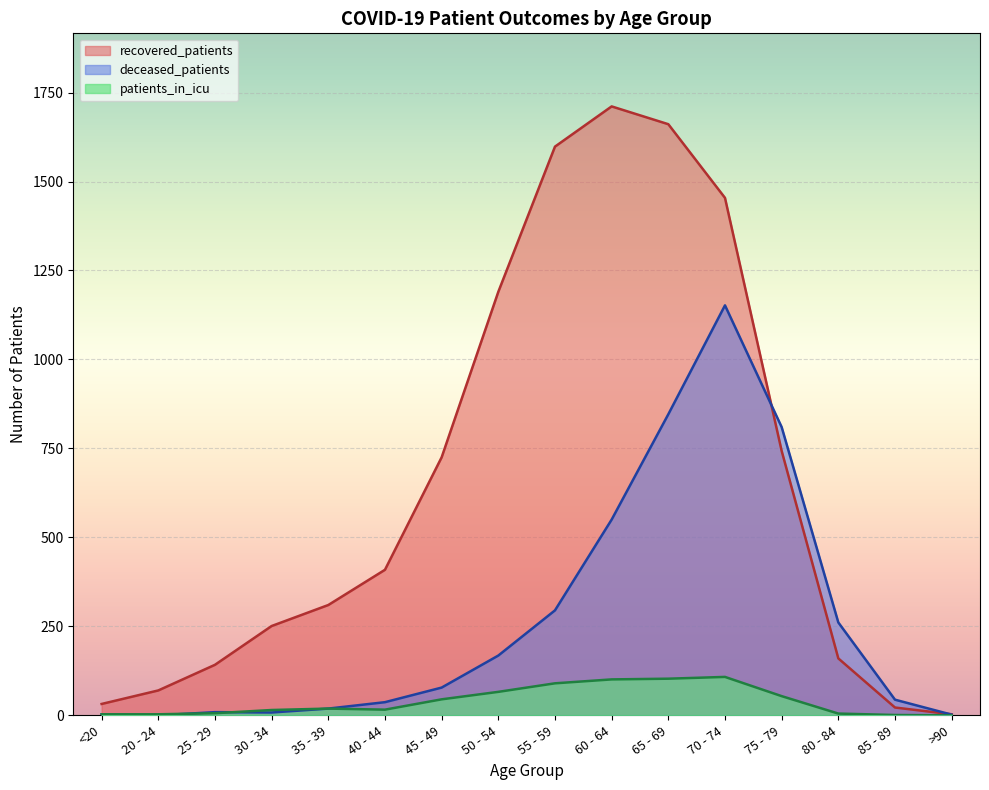

What are all the series names shown in the legend?

recovered_patients, deceased_patients, patients_in_icu